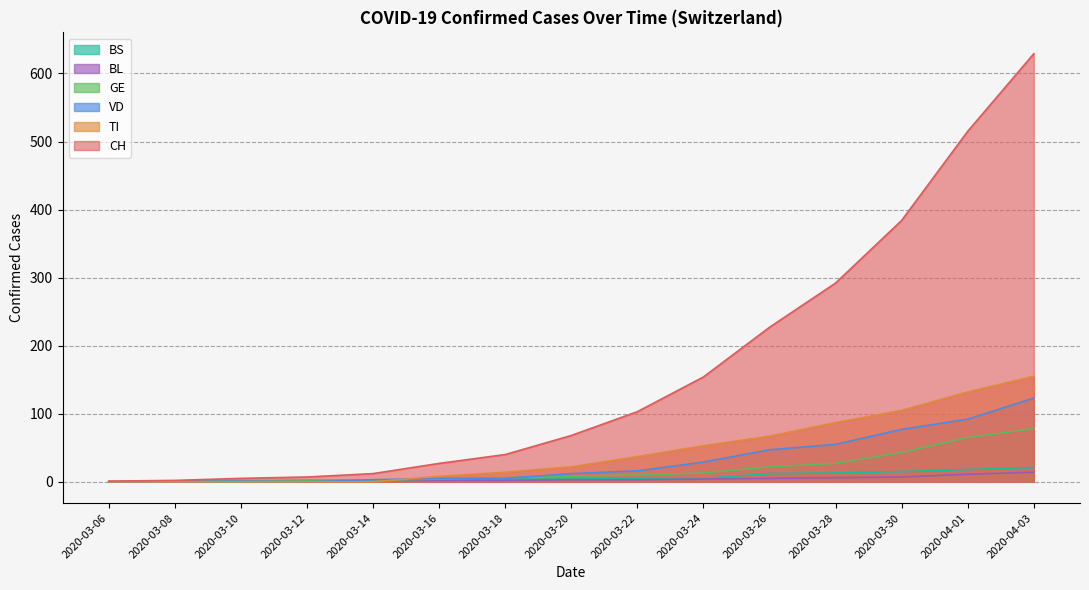

Reading left to right, transcribe all the data shown in this chart.

CH: 2020-03-06=1	2020-03-08=2	2020-03-10=5	2020-03-12=7	2020-03-14=12	2020-03-16=27	2020-03-18=40	2020-03-20=68	2020-03-22=103	2020-03-24=154	2020-03-26=227	2020-03-28=292	2020-03-30=384	2020-04-01=515	2020-04-03=629
VD: 2020-03-06=0	2020-03-08=0	2020-03-10=1	2020-03-12=0	2020-03-14=3	2020-03-16=5	2020-03-18=5	2020-03-20=12	2020-03-22=16	2020-03-24=29	2020-03-26=47	2020-03-28=55	2020-03-30=77	2020-04-01=92	2020-04-03=123
GE: 2020-03-06=0	2020-03-08=0	2020-03-10=2	2020-03-12=2	2020-03-14=2	2020-03-16=4	2020-03-18=6	2020-03-20=8	2020-03-22=10	2020-03-24=13	2020-03-26=22	2020-03-28=27	2020-03-30=43	2020-04-01=65	2020-04-03=78
TI: 2020-03-06=0	2020-03-08=0	2020-03-10=0	2020-03-12=0	2020-03-14=0	2020-03-16=8	2020-03-18=14	2020-03-20=22	2020-03-22=37	2020-03-24=53	2020-03-26=67	2020-03-28=87	2020-03-30=105	2020-04-01=132	2020-04-03=155
BL: 2020-03-06=0	2020-03-08=1	2020-03-10=1	2020-03-12=2	2020-03-14=2	2020-03-16=2	2020-03-18=2	2020-03-20=3	2020-03-22=3	2020-03-24=4	2020-03-26=5	2020-03-28=6	2020-03-30=7	2020-04-01=11	2020-04-03=14
BS: 2020-03-06=0	2020-03-08=0	2020-03-10=0	2020-03-12=1	2020-03-14=1	2020-03-16=4	2020-03-18=4	2020-03-20=4	2020-03-22=5	2020-03-24=5	2020-03-26=12	2020-03-28=13	2020-03-30=15	2020-04-01=18	2020-04-03=21